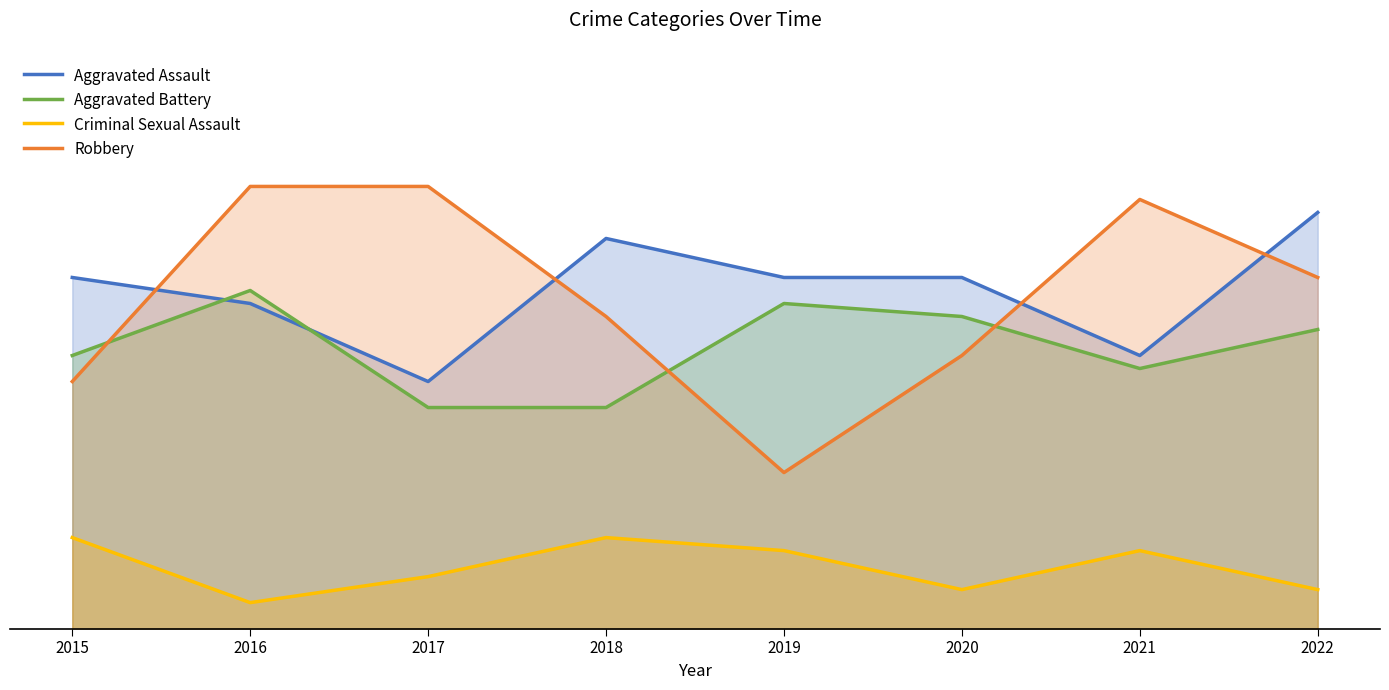

How many values in the Aggravated Battery series exceed 23?

3